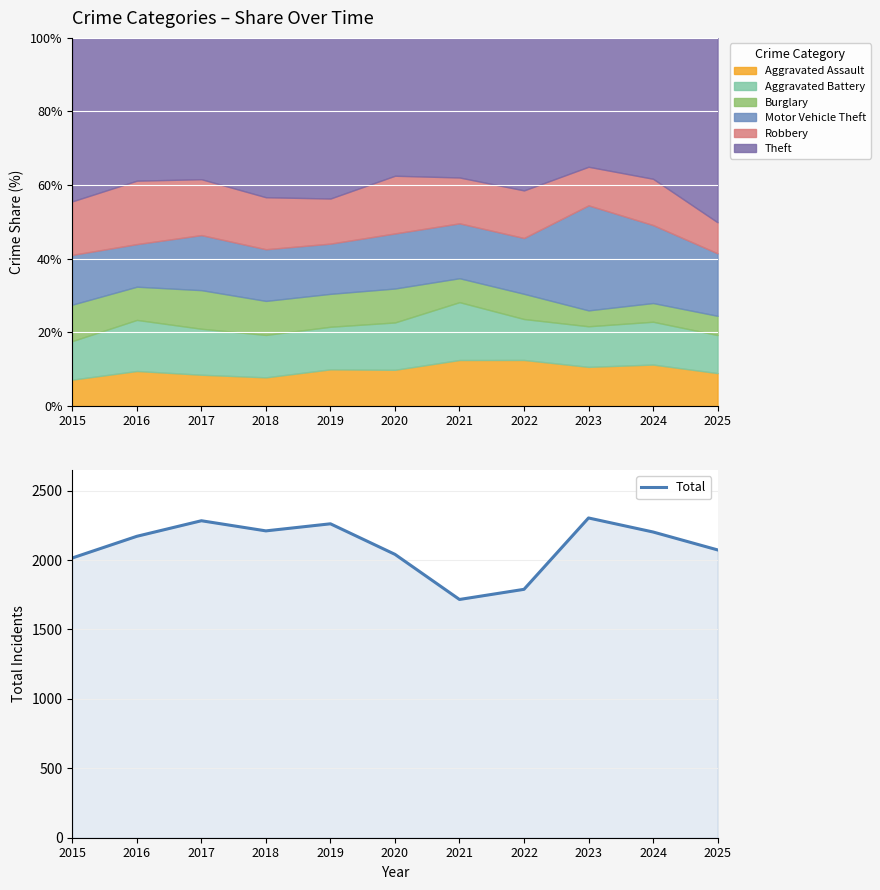

Which has a higher value, 2022 or 2021?

2022